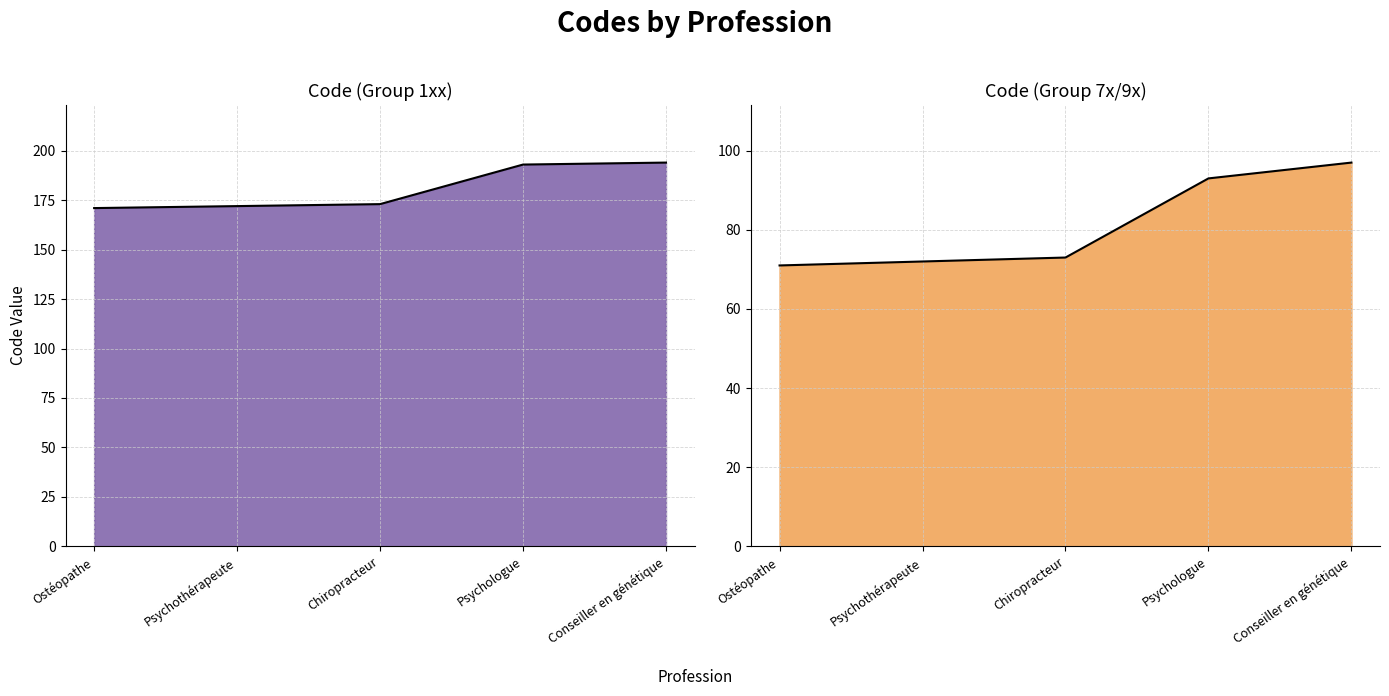

The value of Code (Group 7x/9x) at Chiropracteur is 103. True or false?

False